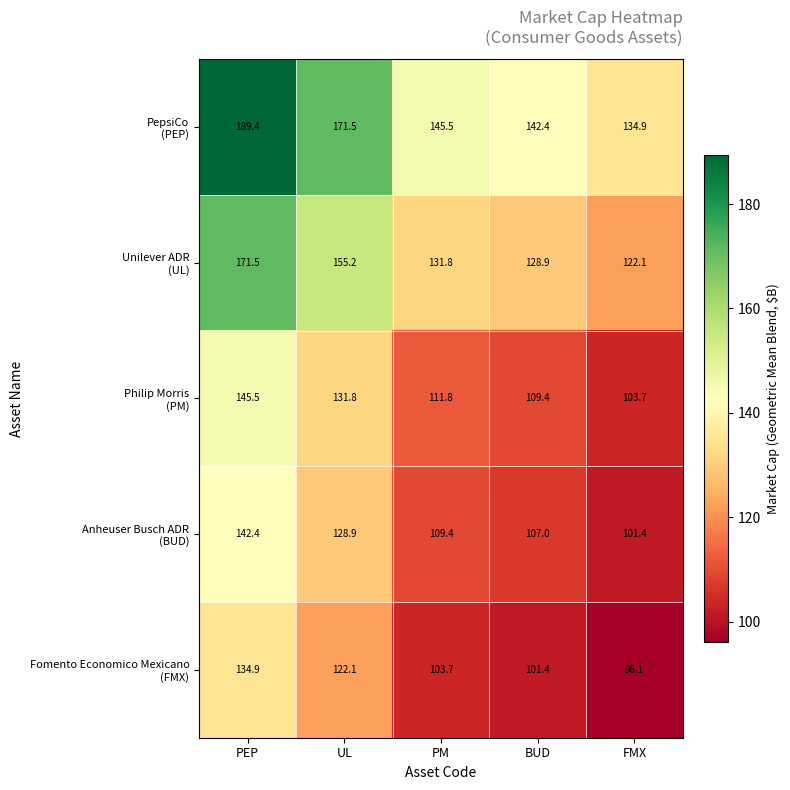

At which category is the sum across all series the highest?

PEP